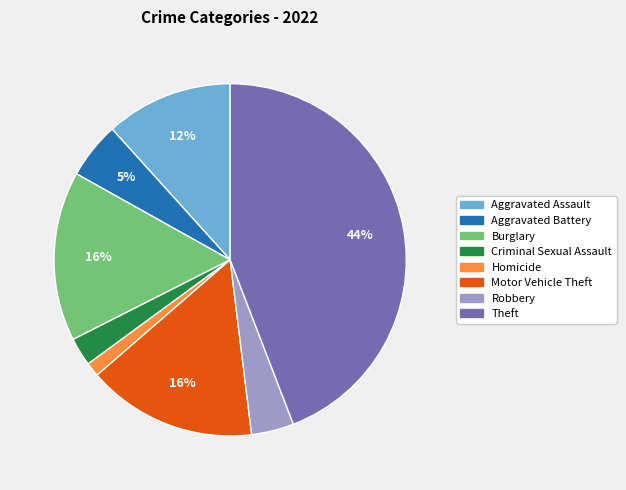

True or false: Theft accounts for 51% of the total.

False